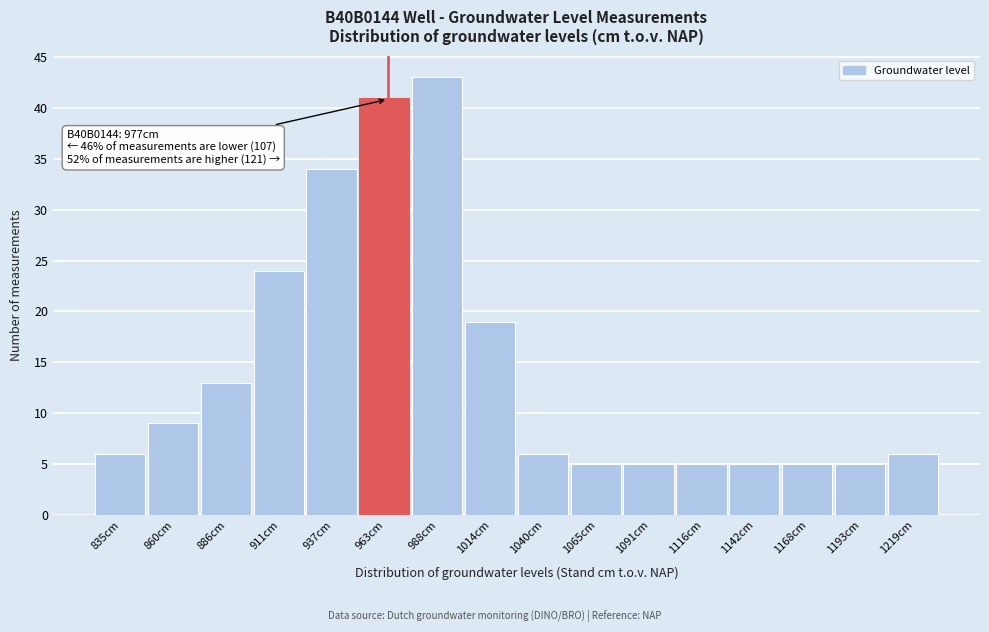

Reading left to right, transcribe all the data shown in this chart.

835cm=6	860cm=9	886cm=13	911cm=24	937cm=34	963cm=41	988cm=43	1014cm=19	1040cm=6	1065cm=5	1091cm=5	1116cm=5	1142cm=5	1168cm=5	1193cm=5	1219cm=6